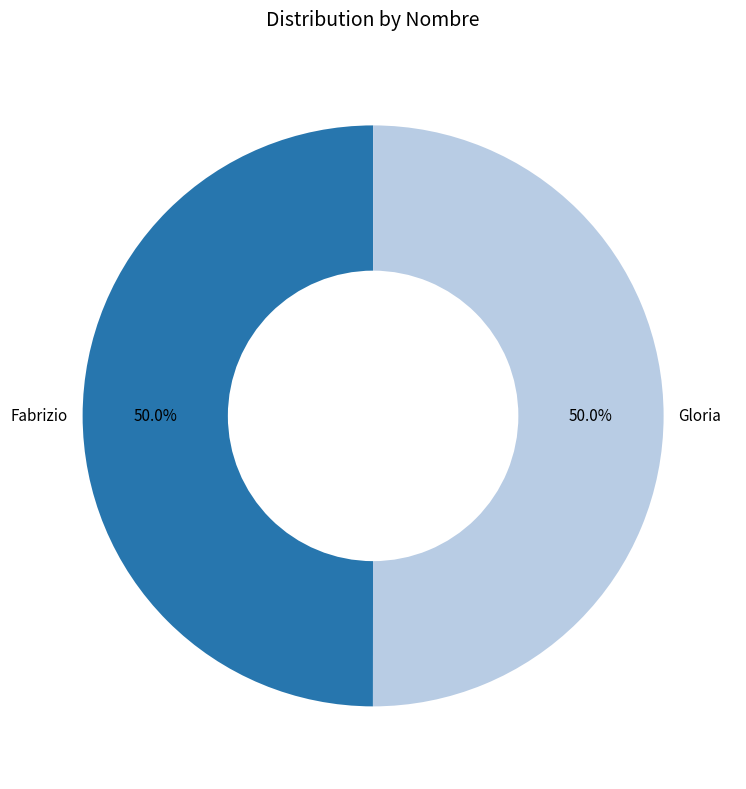

What percentage is the Gloria slice, to the nearest percent?

50%